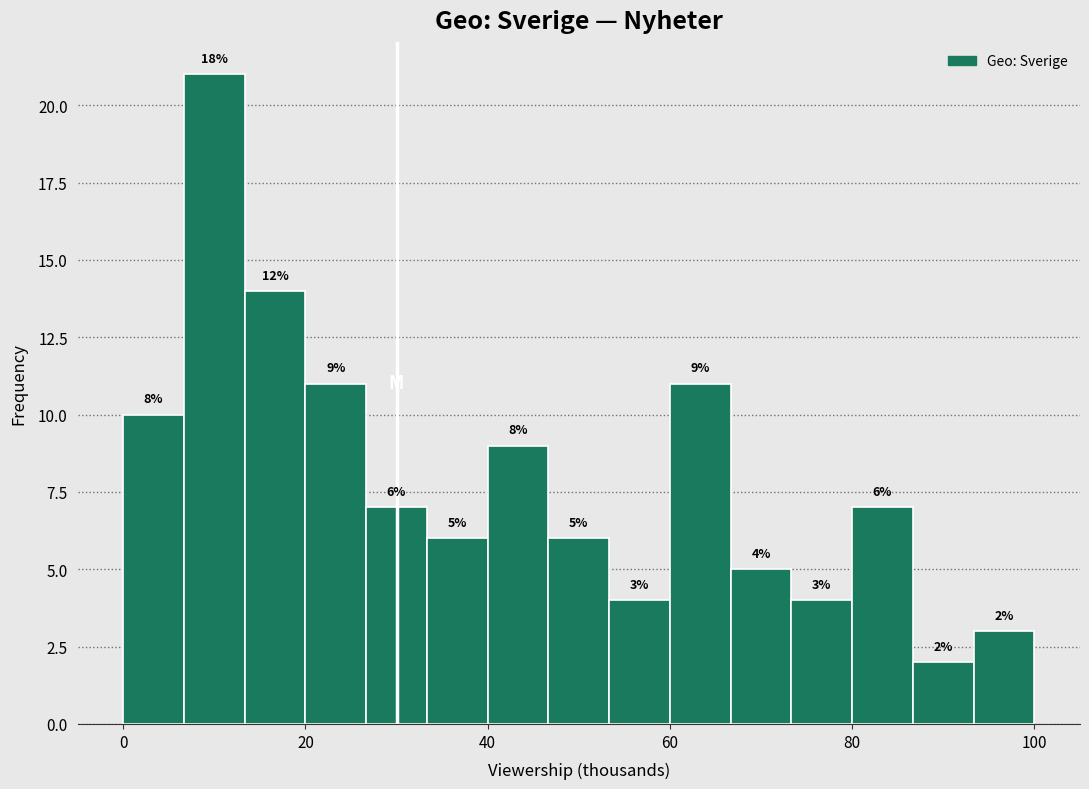

Around what value on the x-axis is the tallest bar? Give the approximate position of its centre, as read against the axis.

10